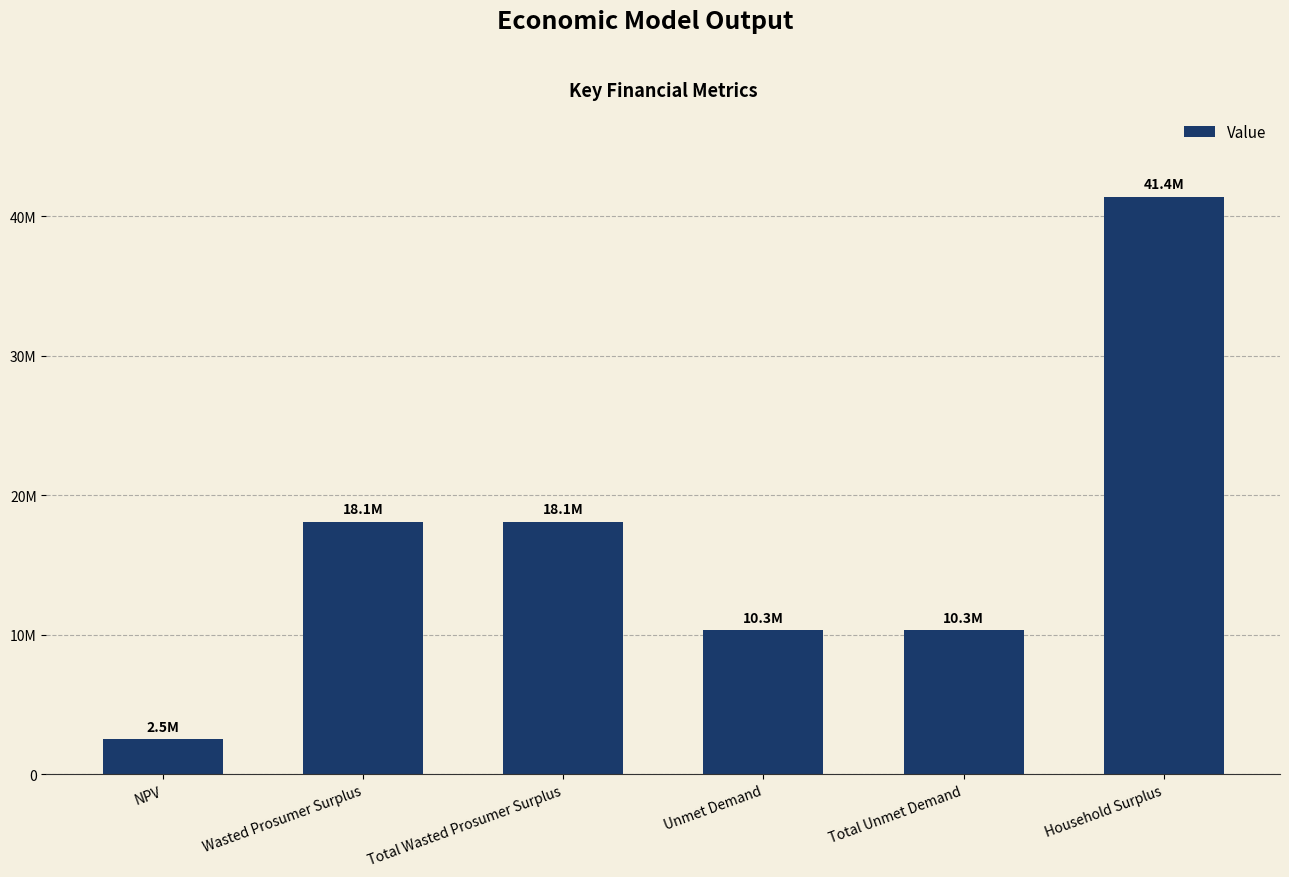

Are the bars horizontal?

No